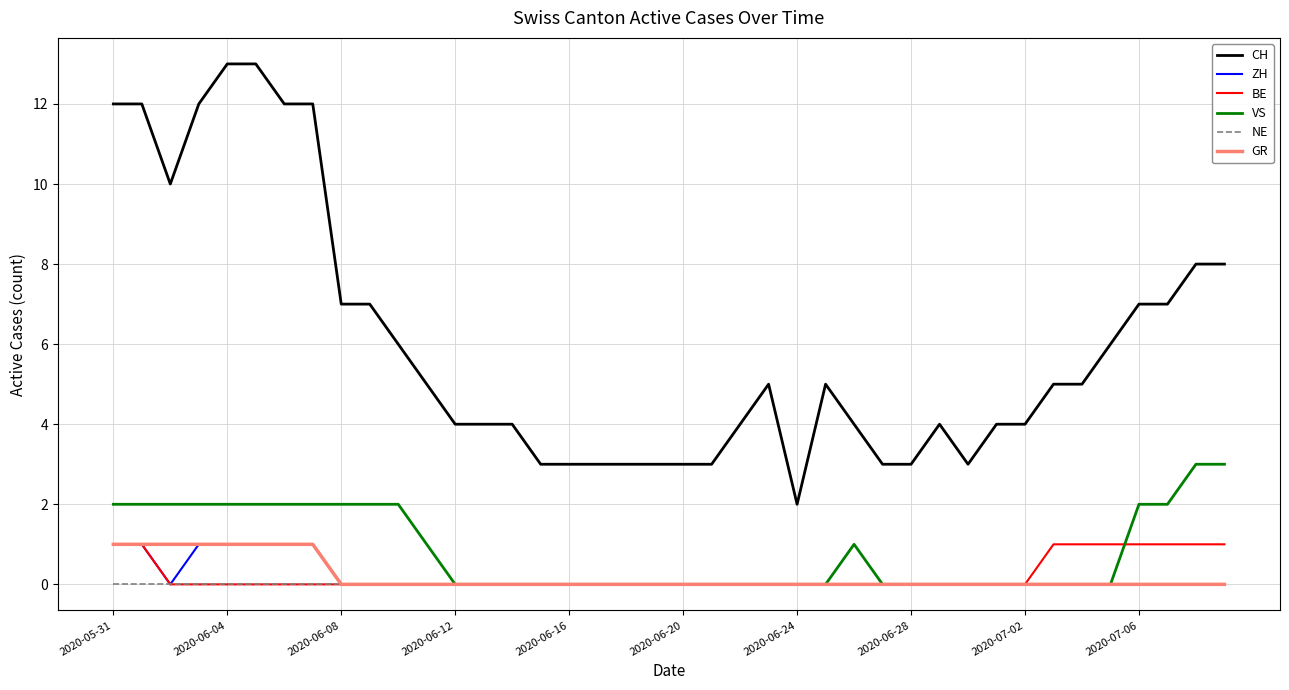

What is the maximum value shown in the chart?

13